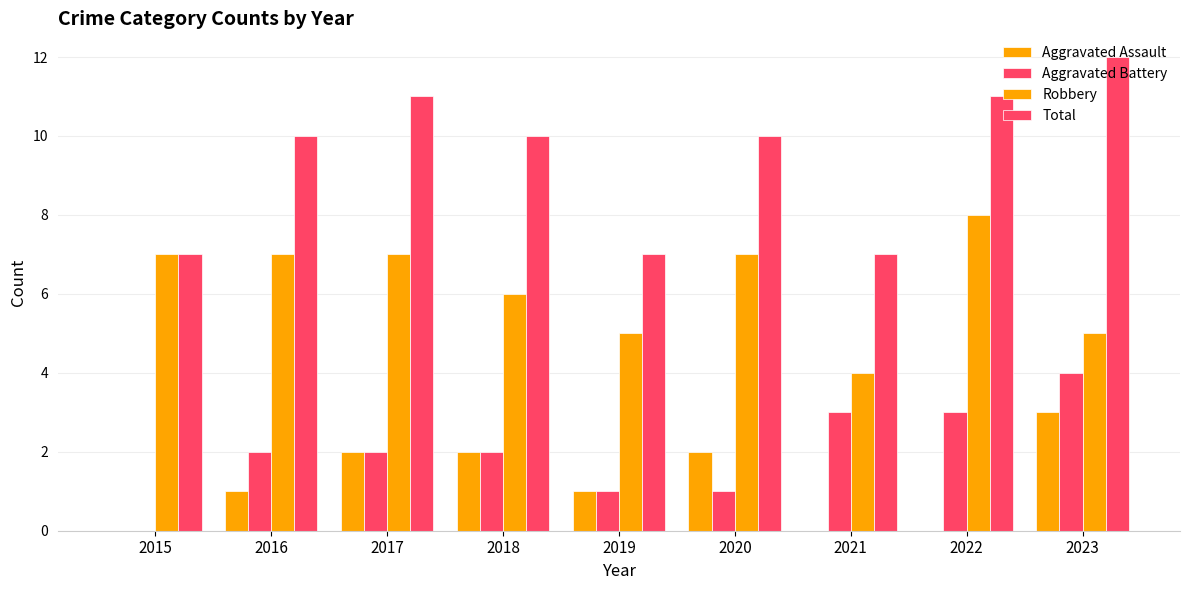

The Aggravated Battery series shows -2 at 2015. True or false?

False